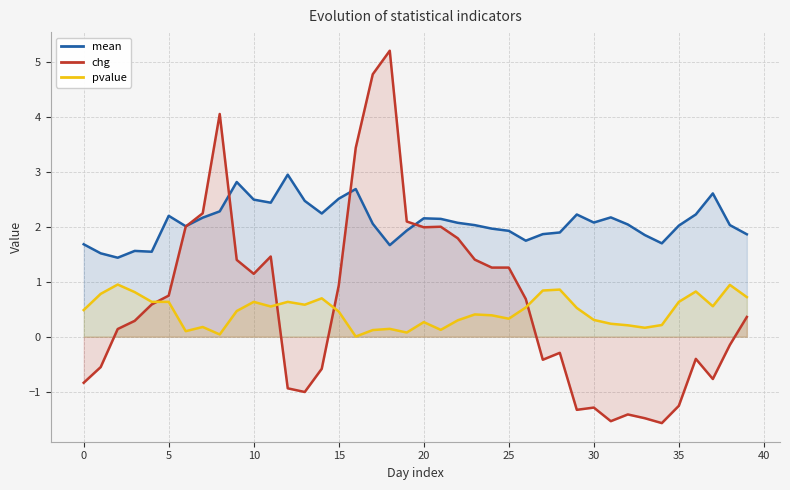

What is the difference between the mean values at 34 and 11?

0.7